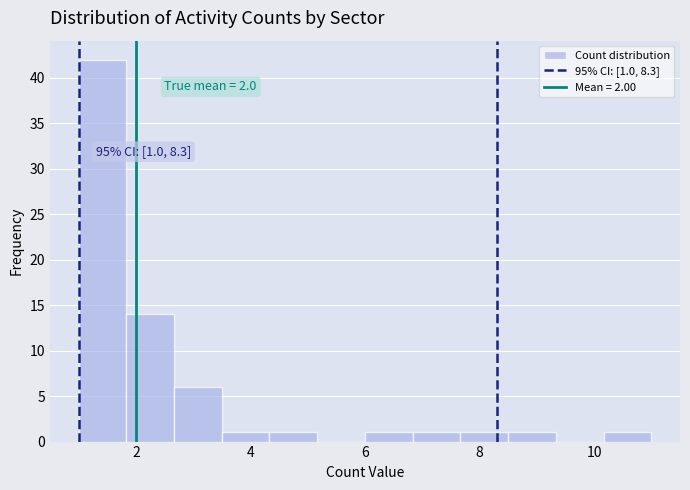

Over which range of the x-axis is the bar tallest?

1.0 to 1.8